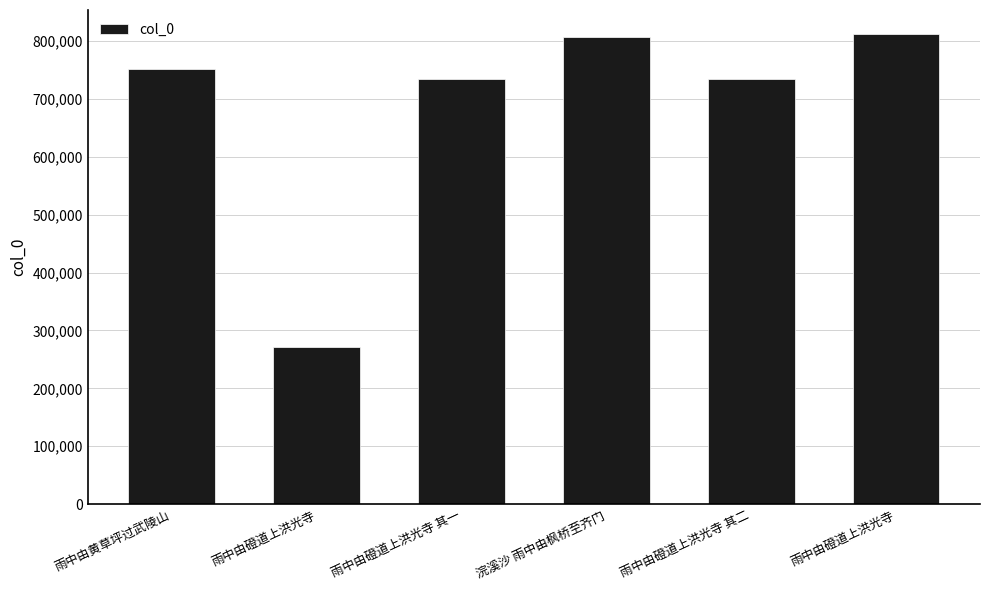

Count the number of categories in the chart.

6